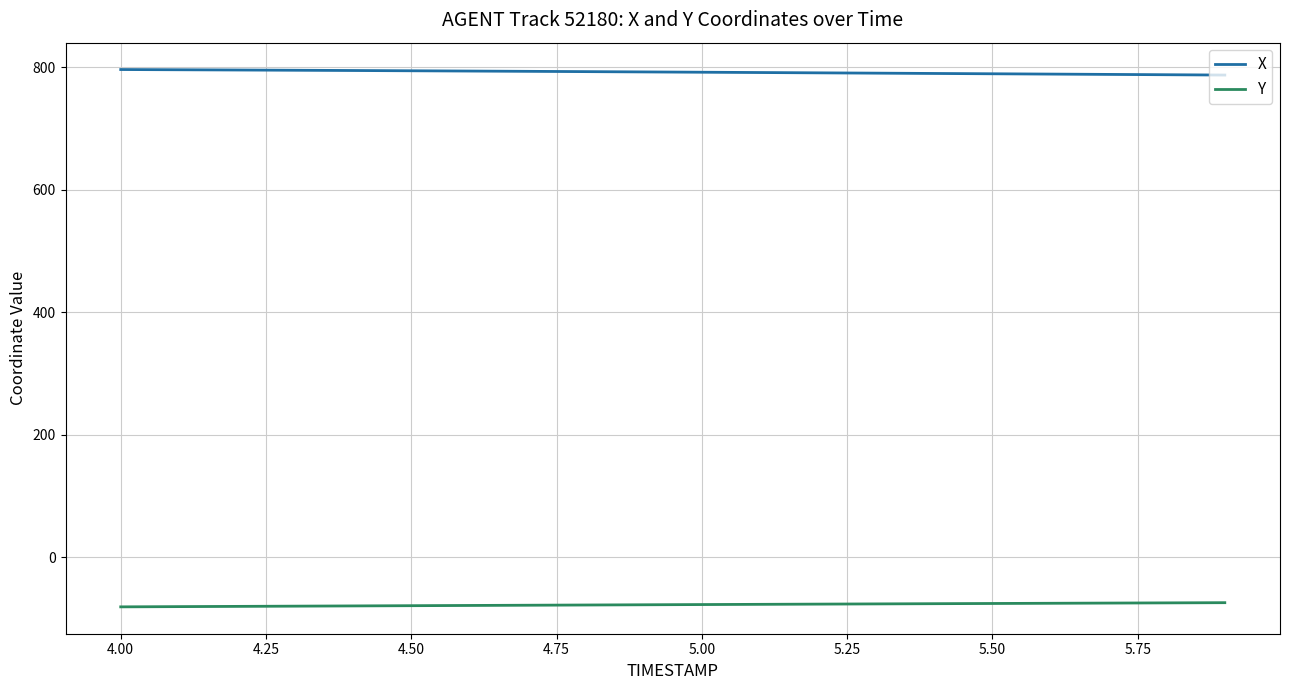

Rank the series by their average value, from highest to lowest.

X, Y